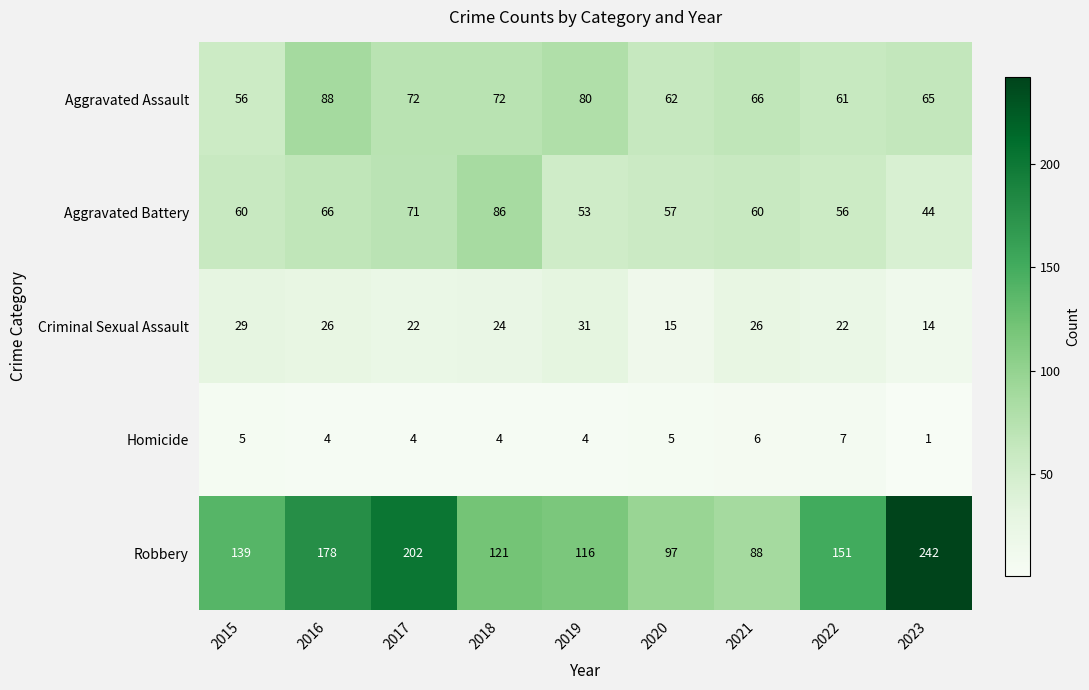

What is the difference between the maximum and minimum values in the Robbery series?

154